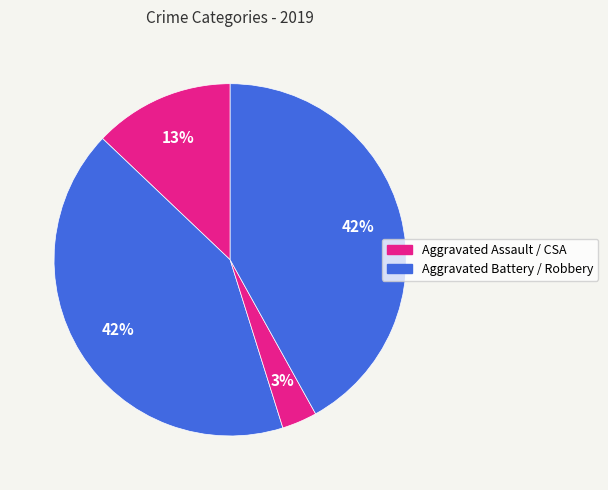

How many slices are in this pie chart?

4